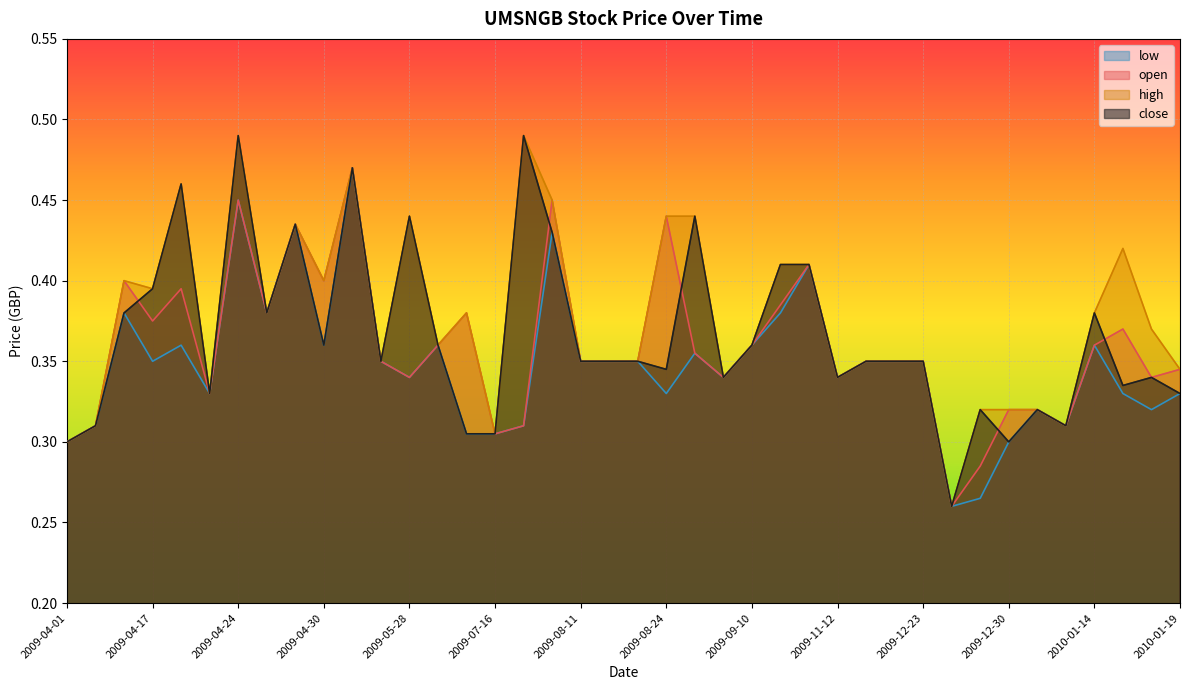

The low series shows 0.1 at 2010-01-04. True or false?

False